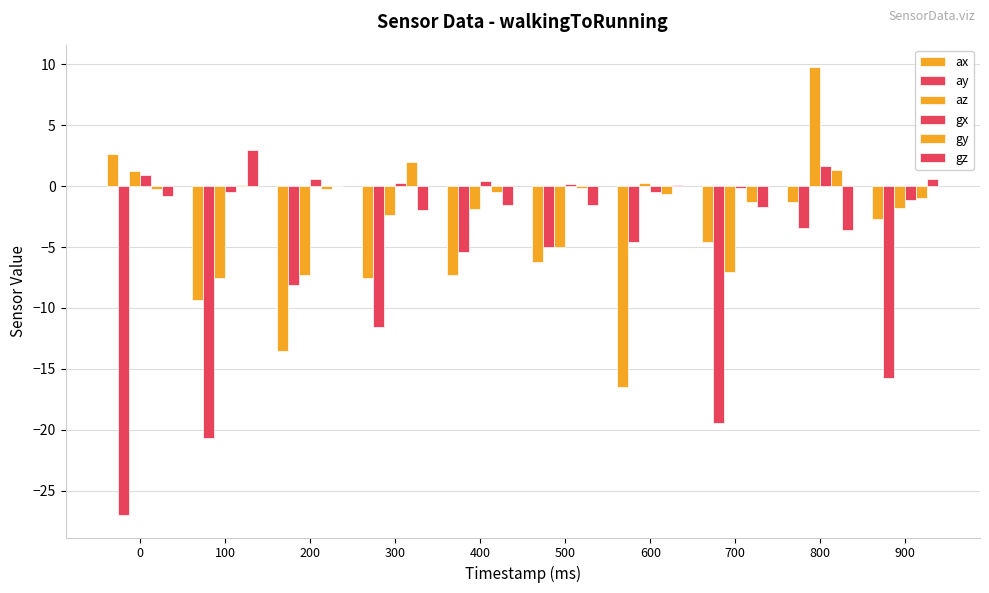

How many distinct data groups are displayed?

6